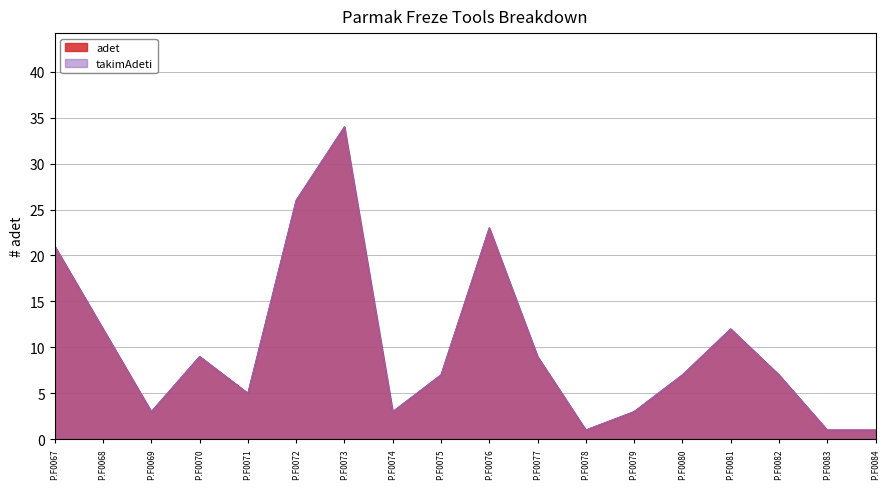

Does the chart have visible grid lines?

Yes